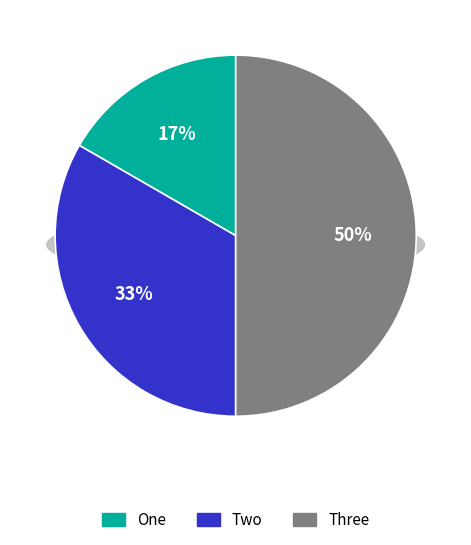

Rank the categories by value from lowest to highest.

One, Two, Three